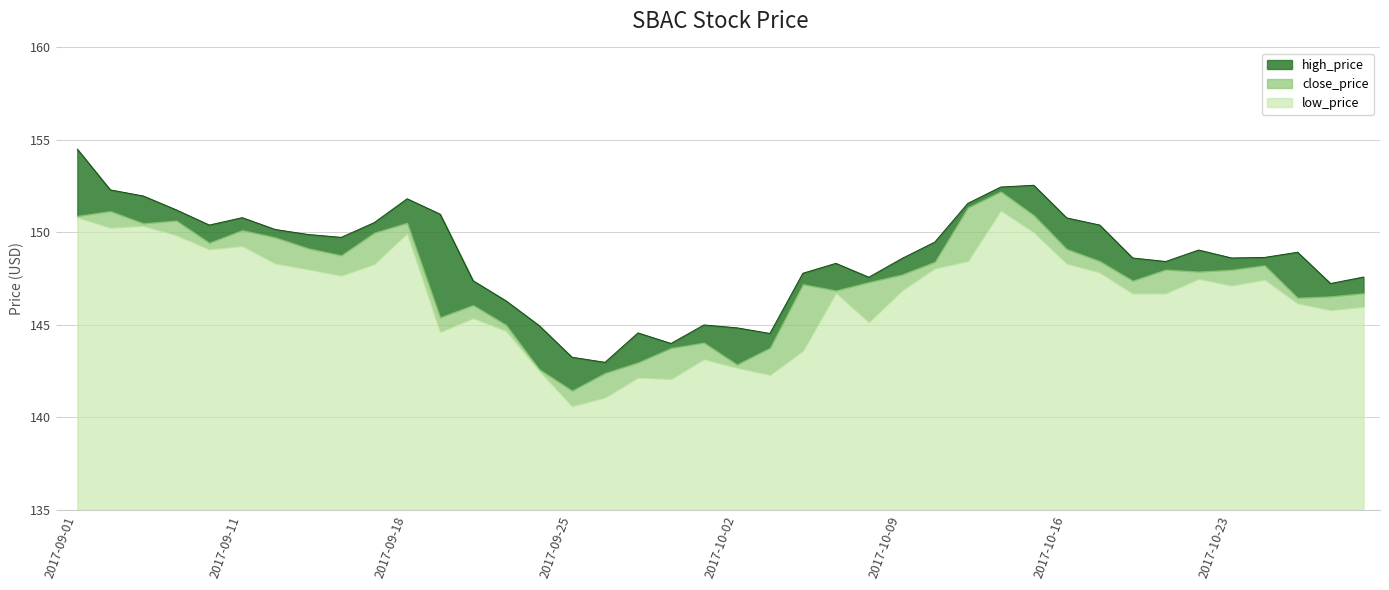

What is the label of the 28th point from the left?

2017-10-11